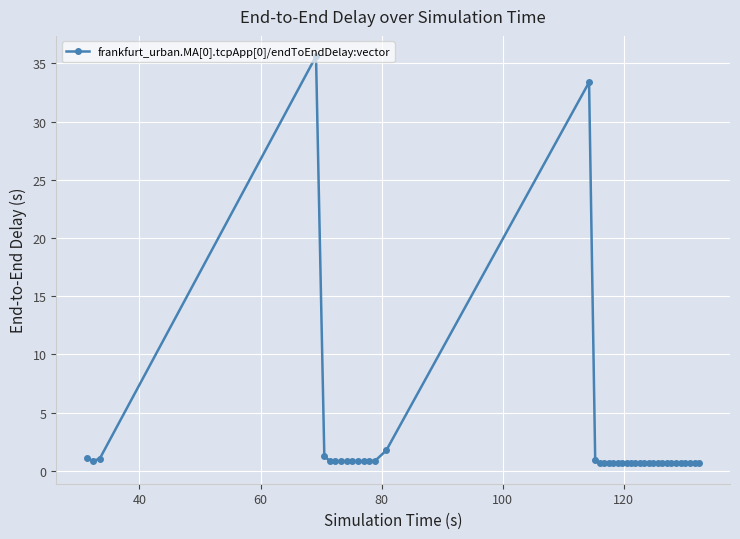

True or false: the data has more than 1 interior local peaks.

True